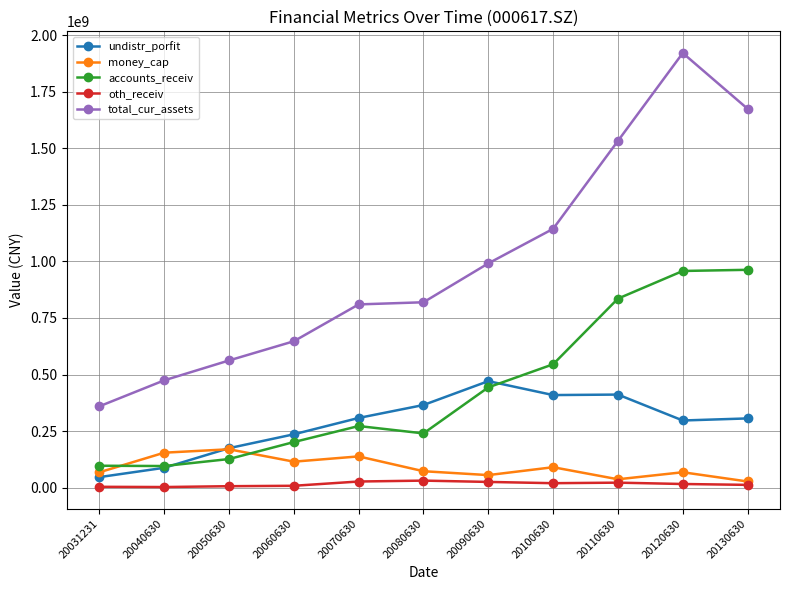

True or false: oth_receiv has a value of 16355135.0 at 20120630.

True